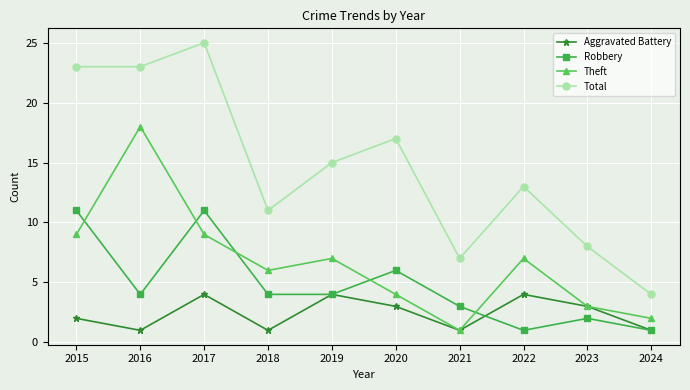

At which label is Aggravated Battery closest to 2?

2015